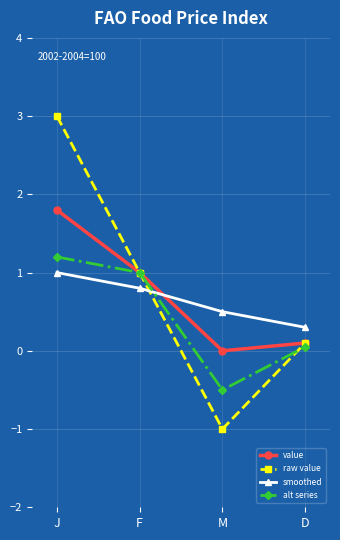

Where does the value series first go above 1?

J